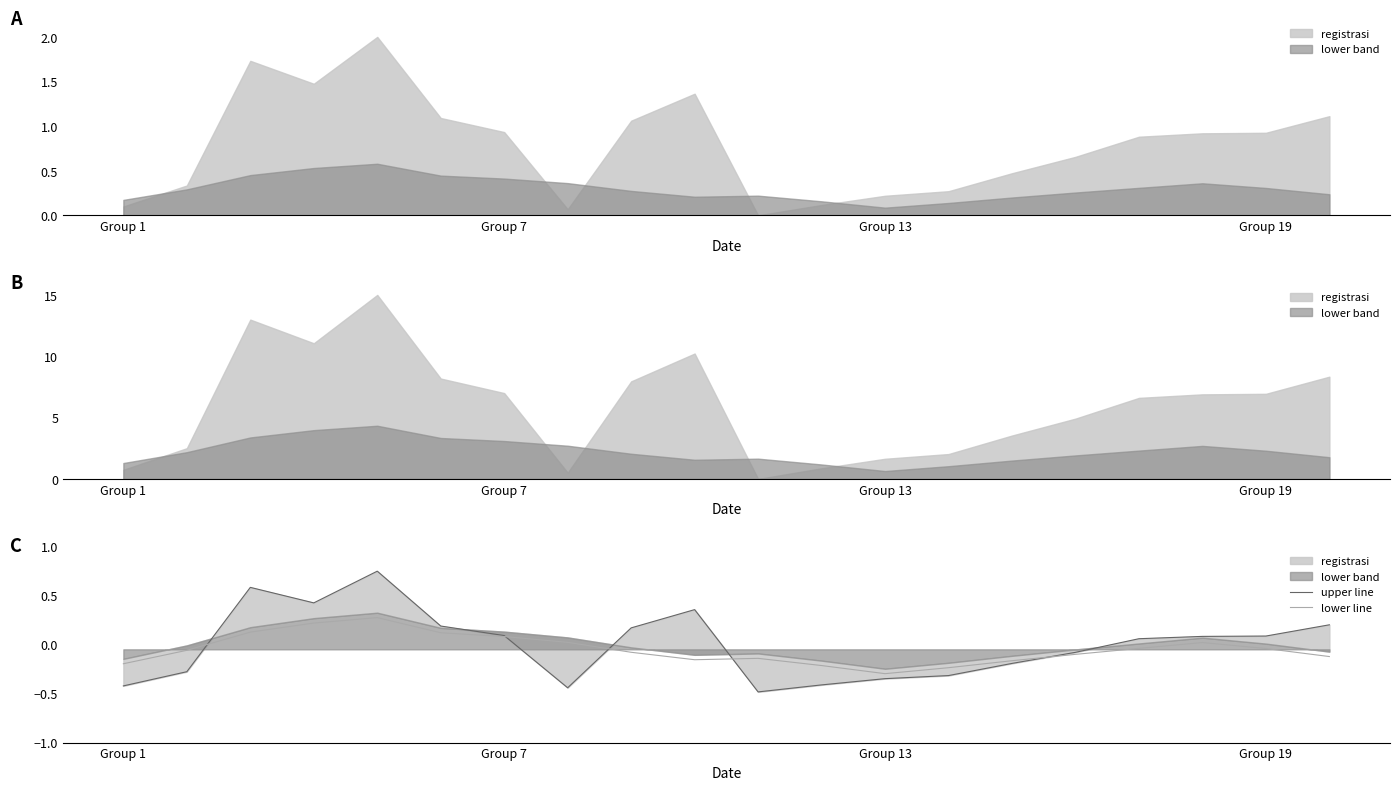

Is it true that lower line equals -0.2 at Group 13?

False